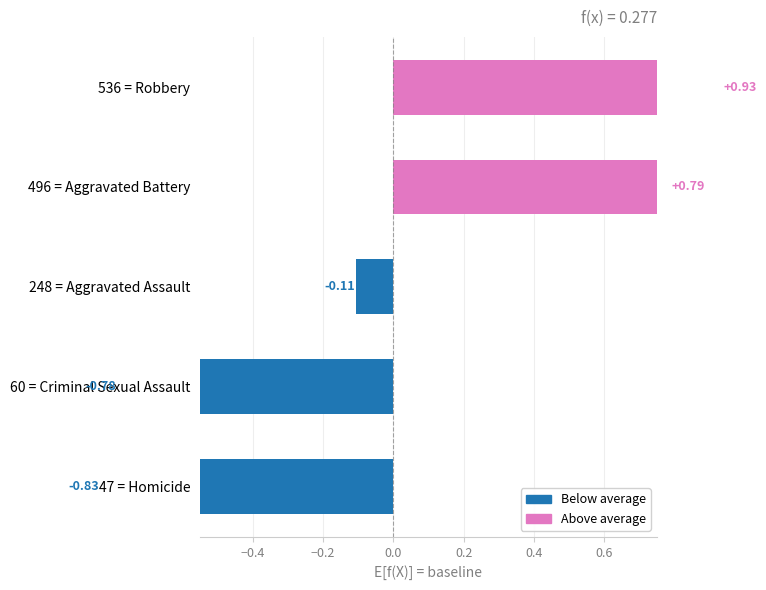

How many values are above zero?

2